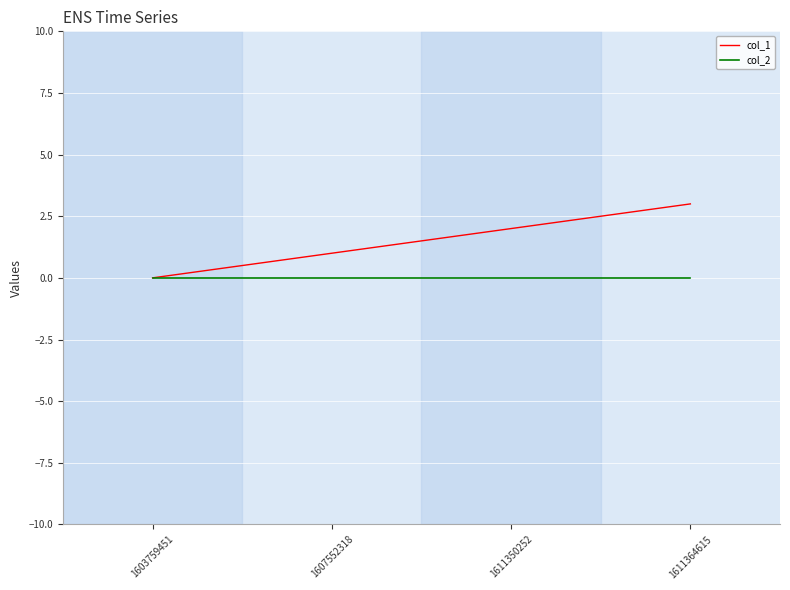

At 1611350252, list the series in order from smallest to largest.

col_2, col_1